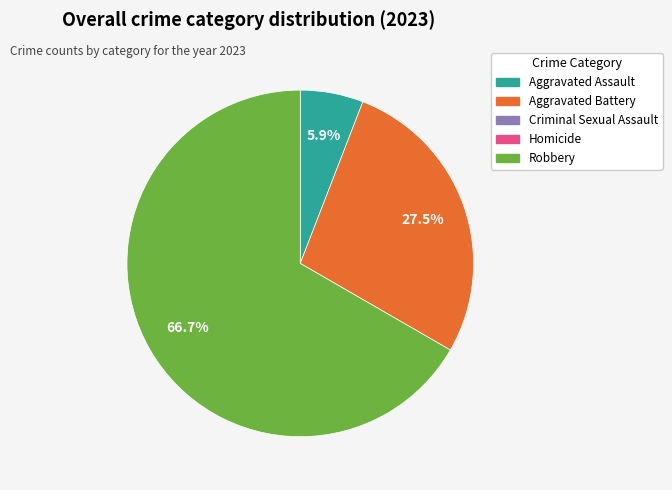

How many slices are in this pie chart?

3